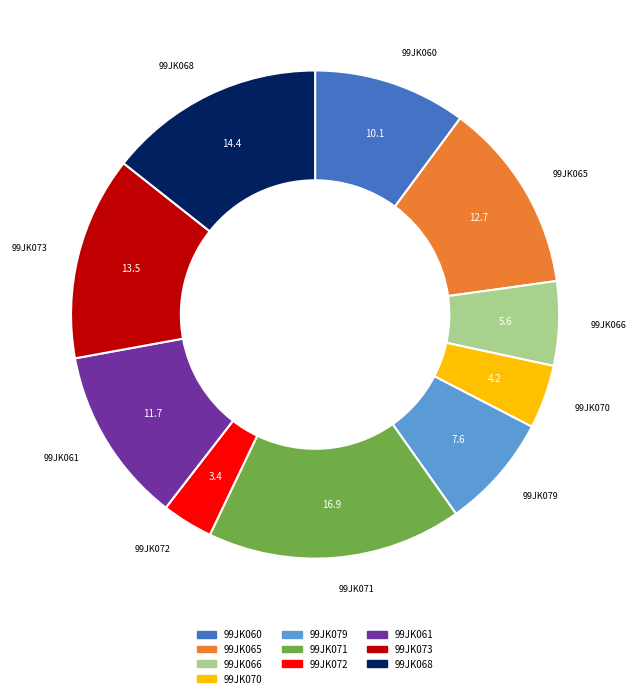

Rank the categories by value from highest to lowest.

99JK071, 99JK068, 99JK073, 99JK065, 99JK061, 99JK060, 99JK079, 99JK066, 99JK070, 99JK072